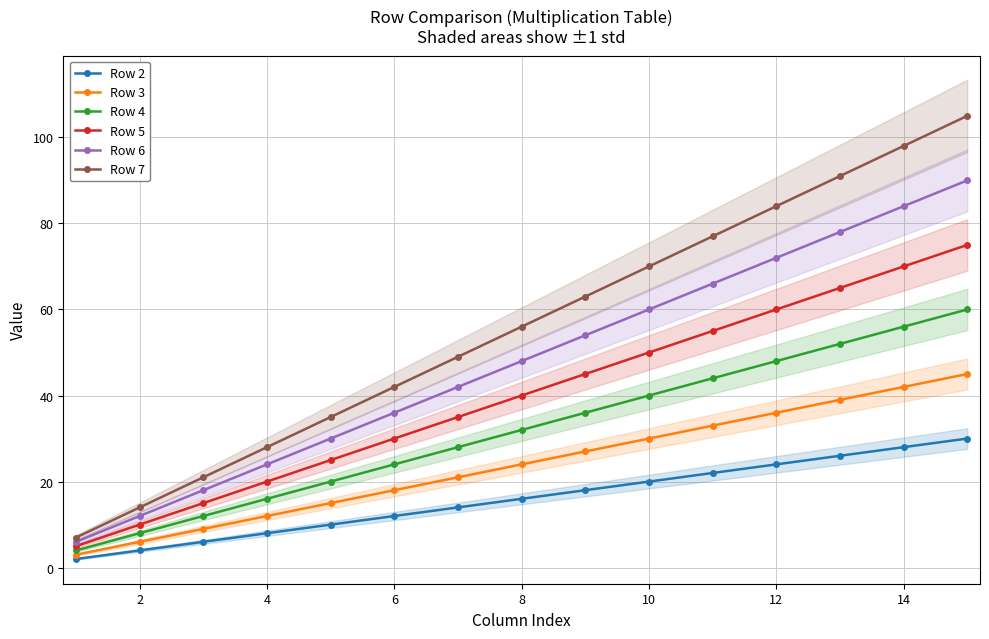

Is it true that Row 2 equals 26 at 10?

False